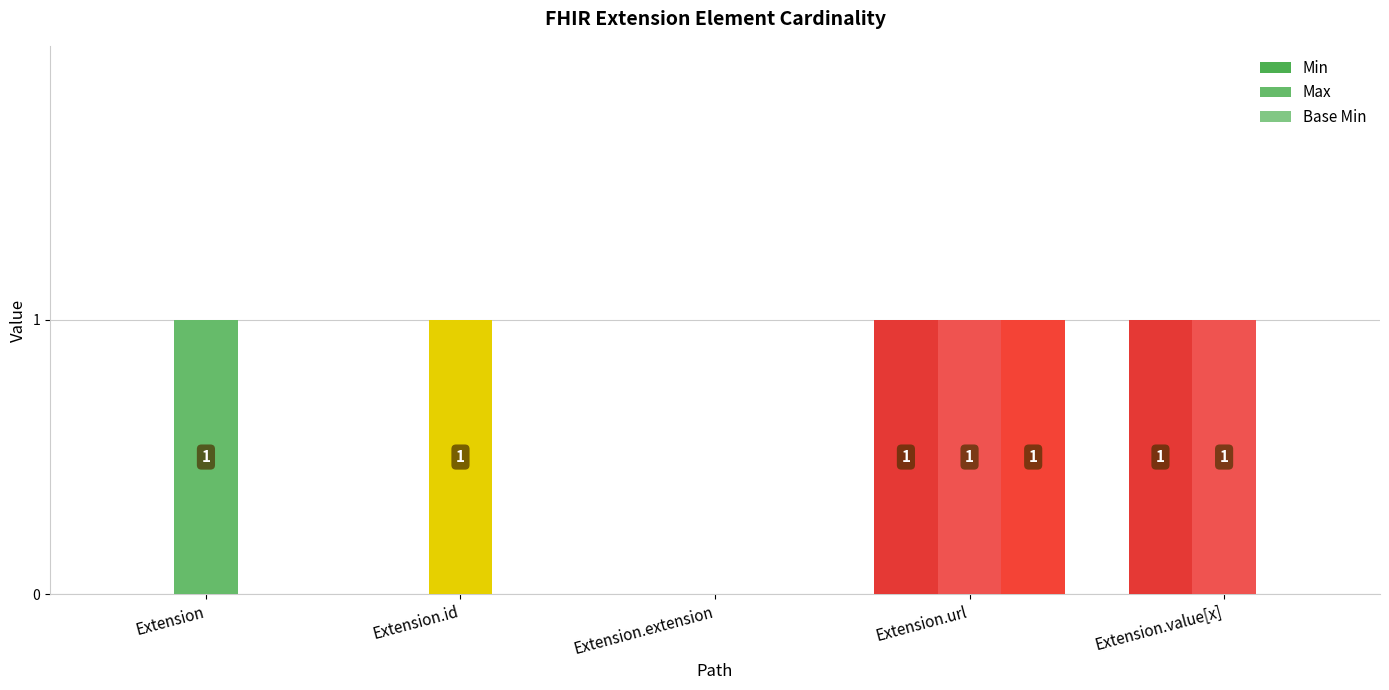

Are the bars grouped side by side (vs. stacked)?

Yes